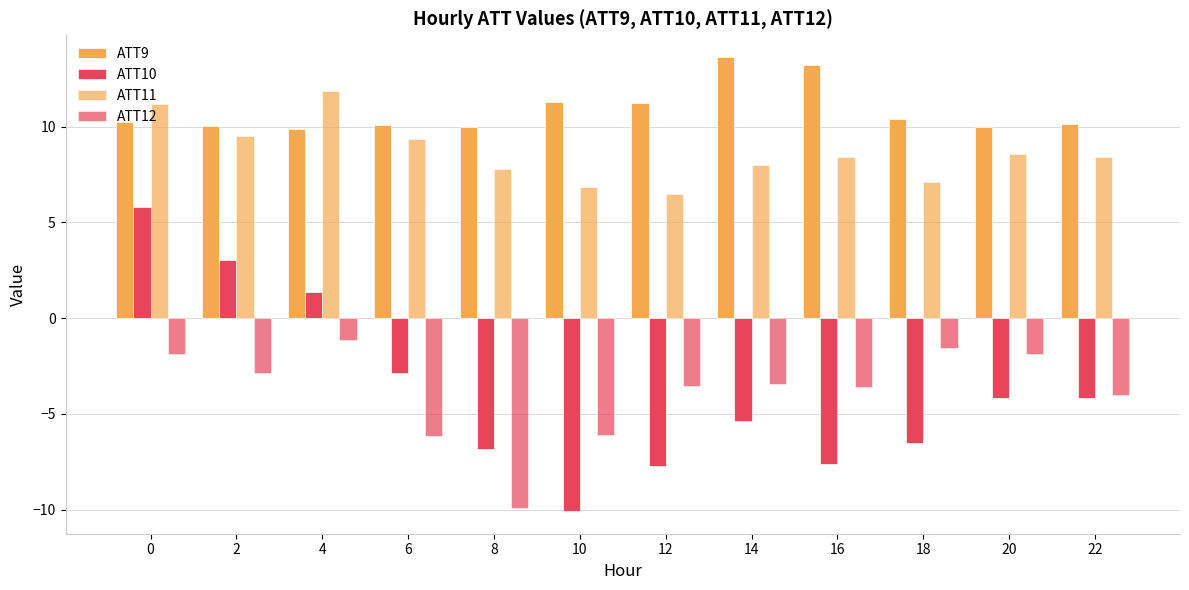

What is the average value of the ATT11 series?

8.6